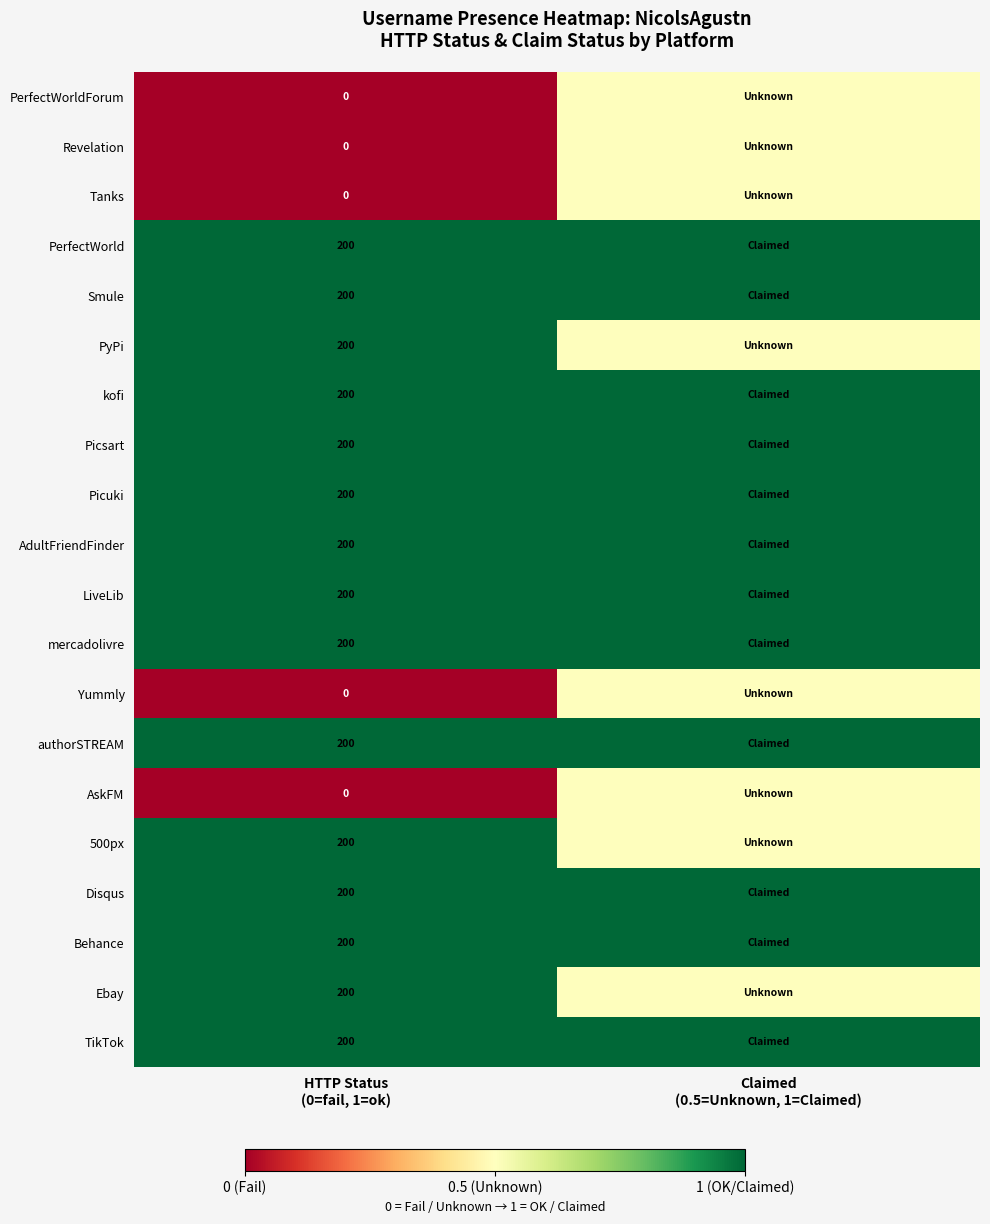

Between Claimed
(0.5=Unknown, 1=Claimed) and HTTP Status
(0=fail, 1=ok), which is larger?

Claimed
(0.5=Unknown, 1=Claimed)